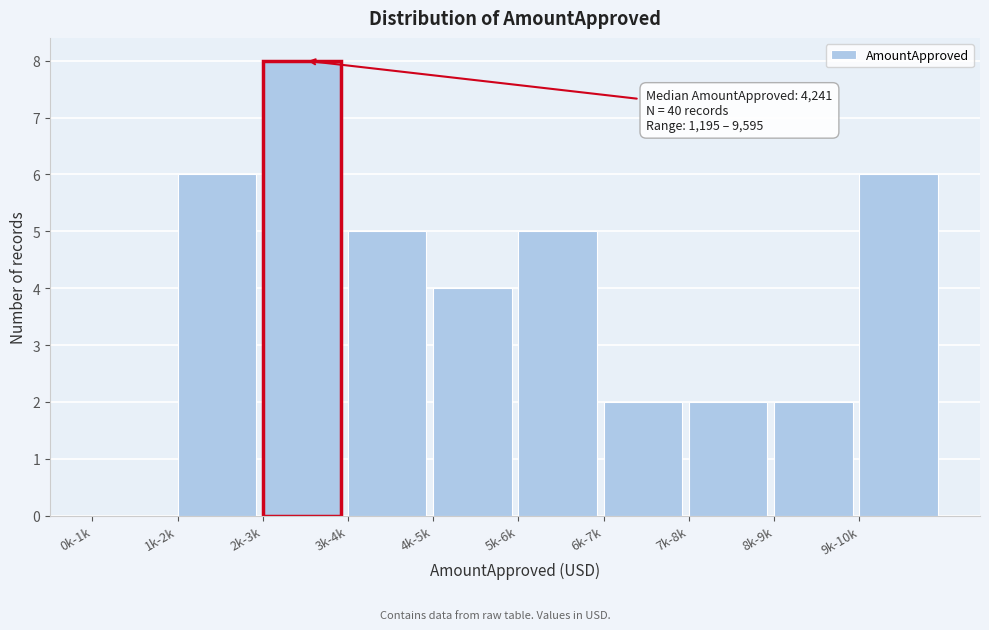

Reading right to left, transcribe all the data shown in this chart.

9k-10k=6	8k-9k=2	7k-8k=2	6k-7k=2	5k-6k=5	4k-5k=4	3k-4k=5	2k-3k=8	1k-2k=6	0k-1k=0